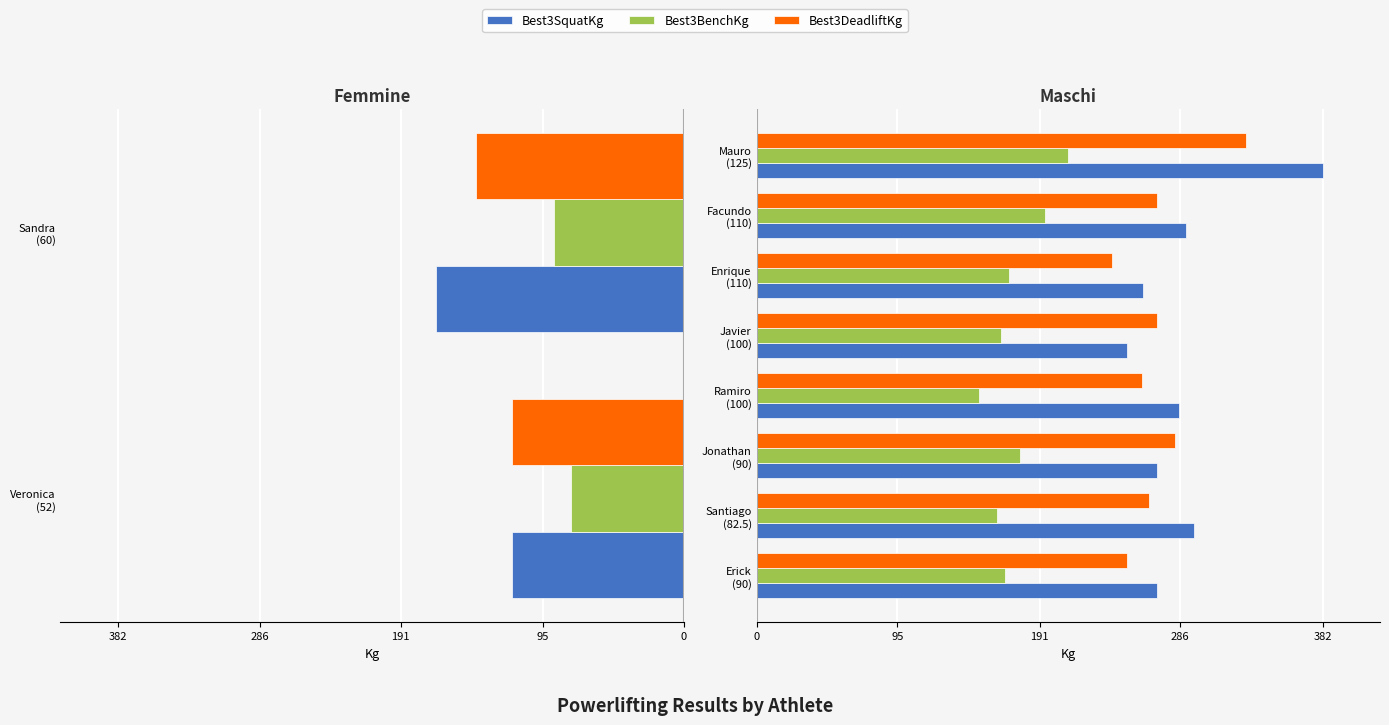

Which series changed the most between Facundo (110) and Mauro (125)?

Best3SquatKg